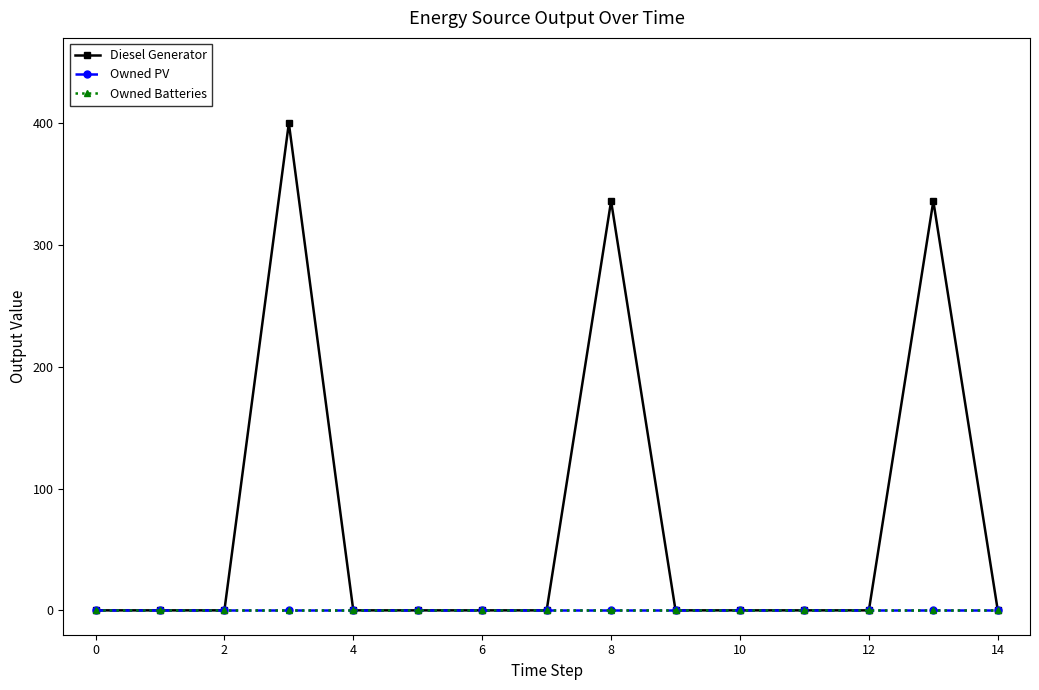

At how many categories does at least one series exceed 113?

3